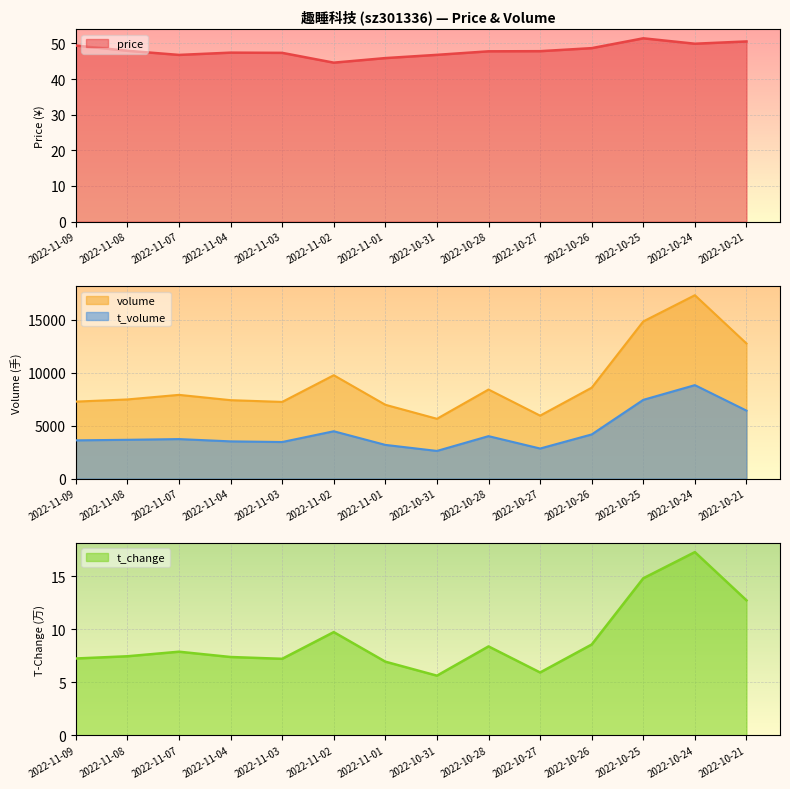

What are all the series names shown in the legend?

price, volume, t_volume, t_change